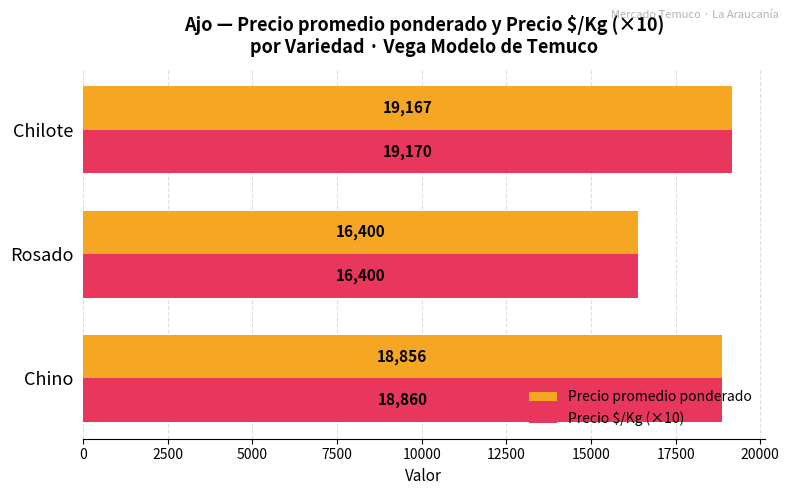

How many data points in Precio $/Kg (×10) are less than 18860?

1